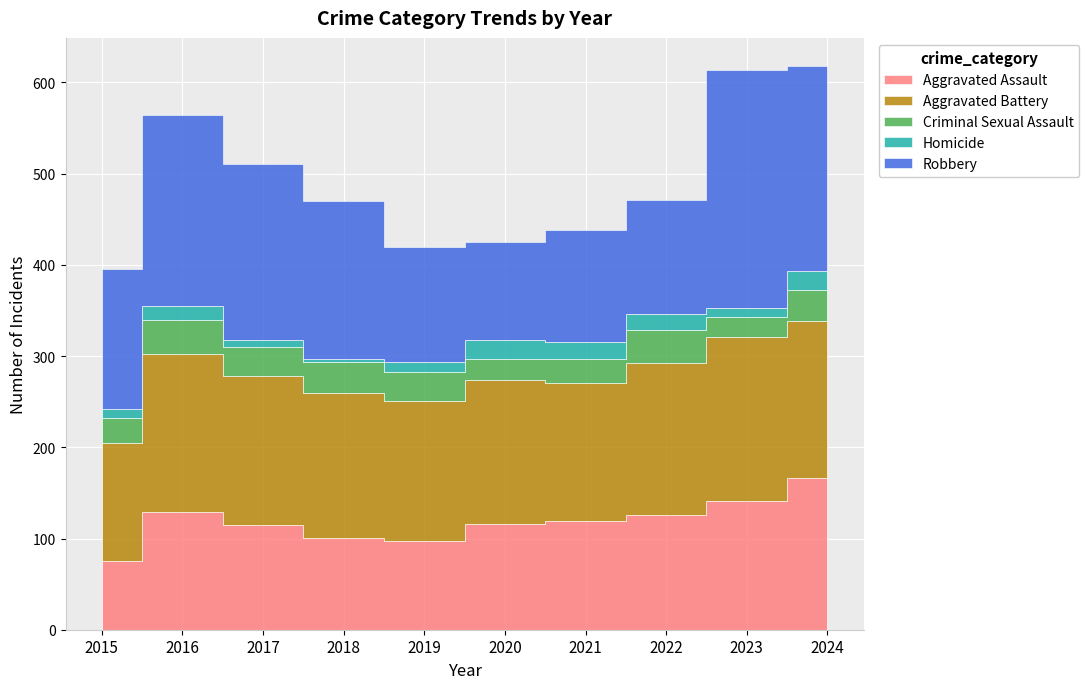

What is the difference between the maximum and minimum values in the Aggravated Battery series?

50